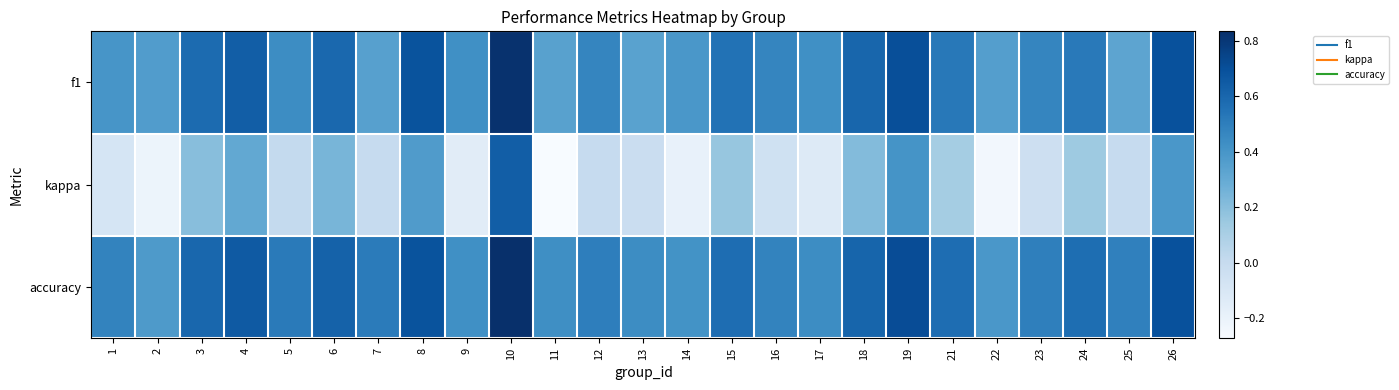

At how many categories does at least one series exceed 0?

25